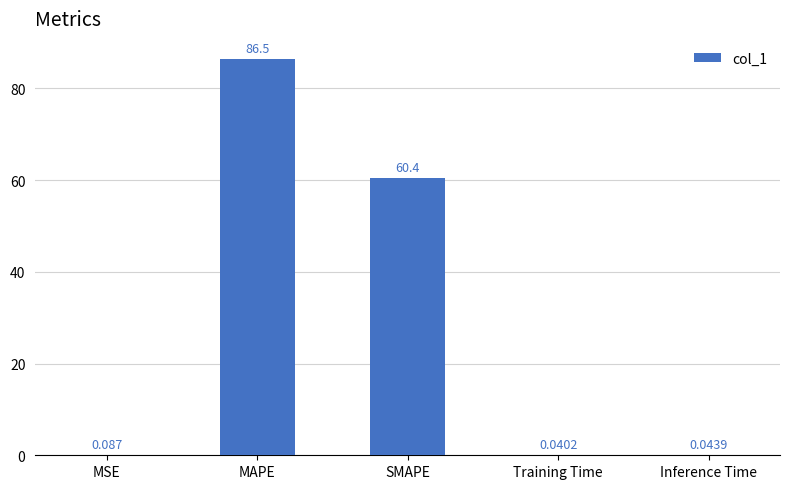

Which label corresponds to the largest value in the chart?

MAPE